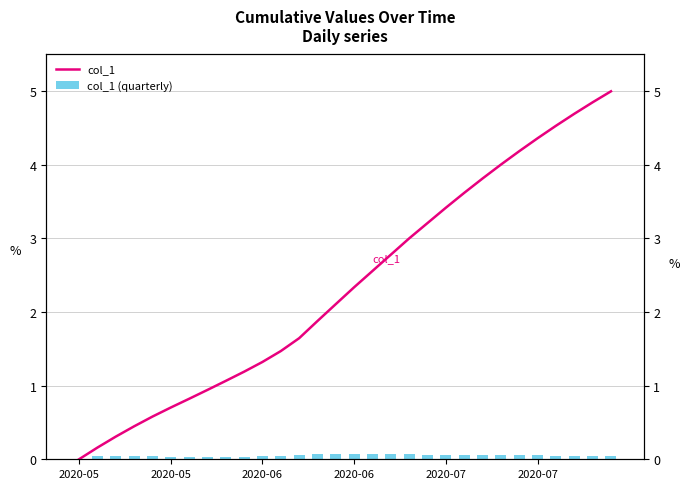

What is the difference between the col_1 values at 20 and 29?

1.6